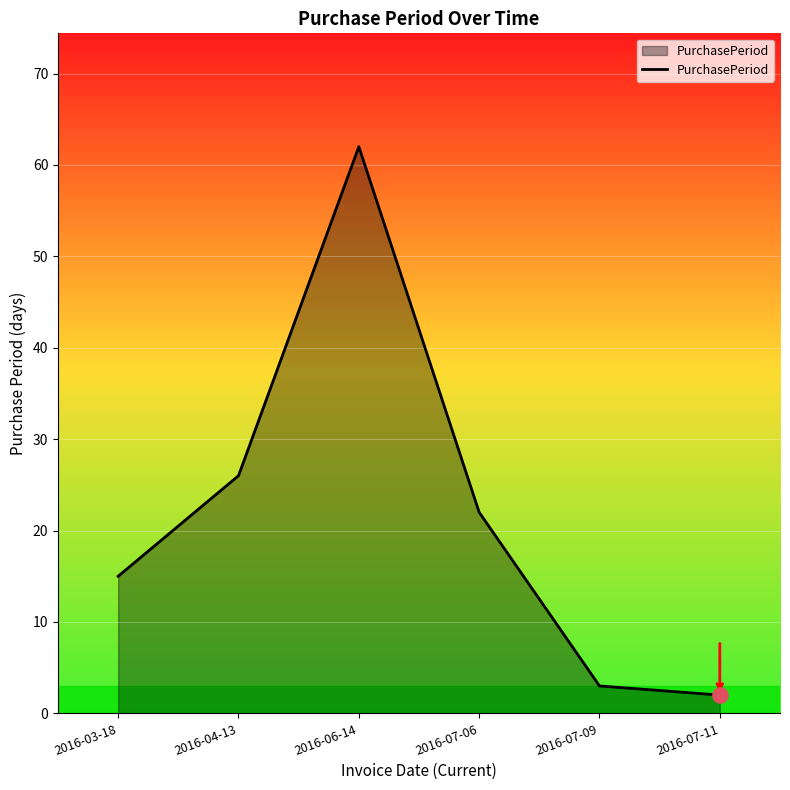

What is the change in value from 2016-04-13 to 2016-07-09?

-23